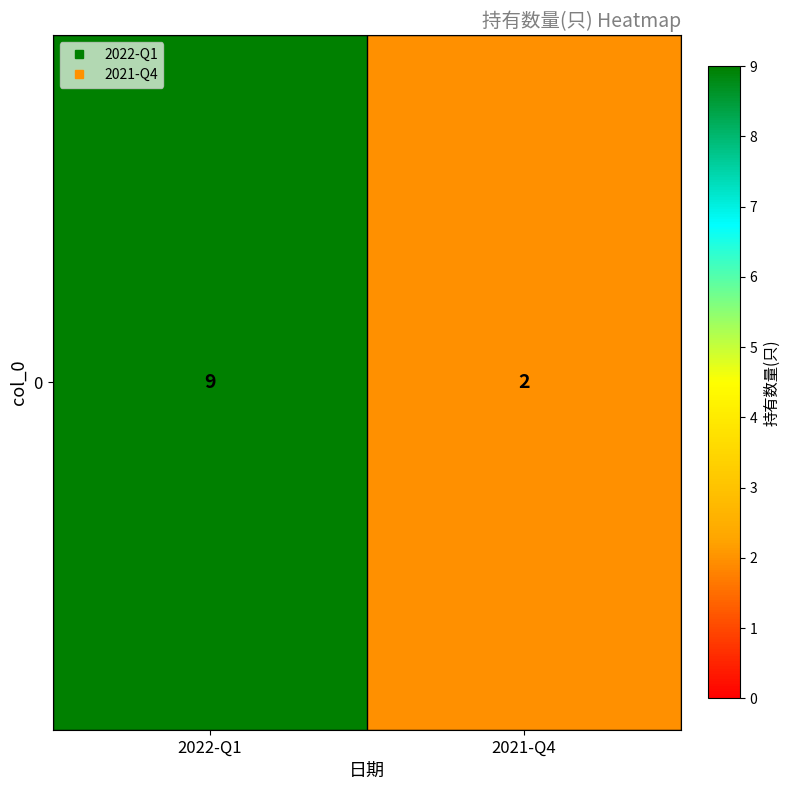

Reading left to right, what are all the values shown in this chart?

2022-Q1=9	2021-Q4=2